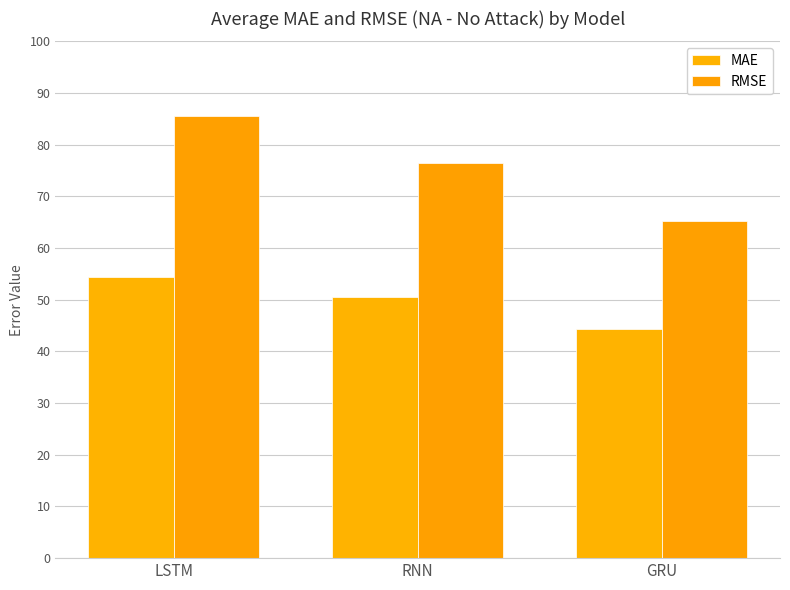

Which series has the largest total across all categories?

RMSE